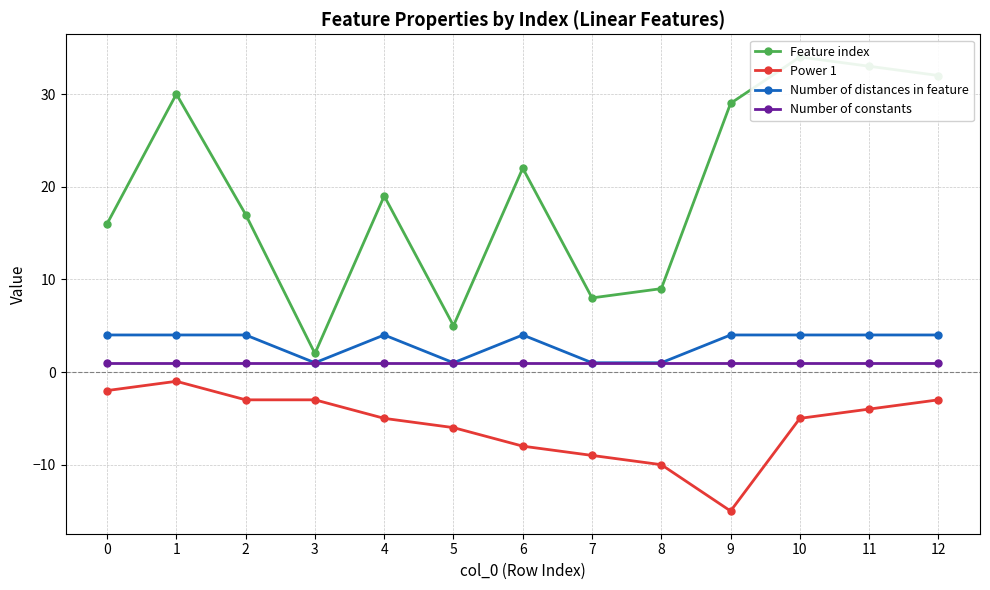

At how many categories does at least one series exceed -11?

13